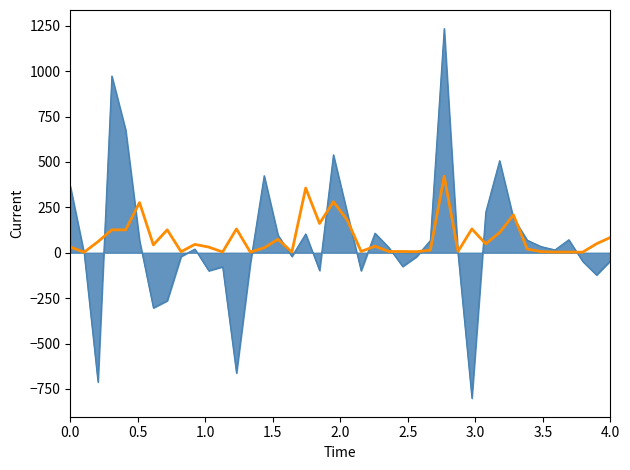

What is the minimum value shown in the chart?

-801.1